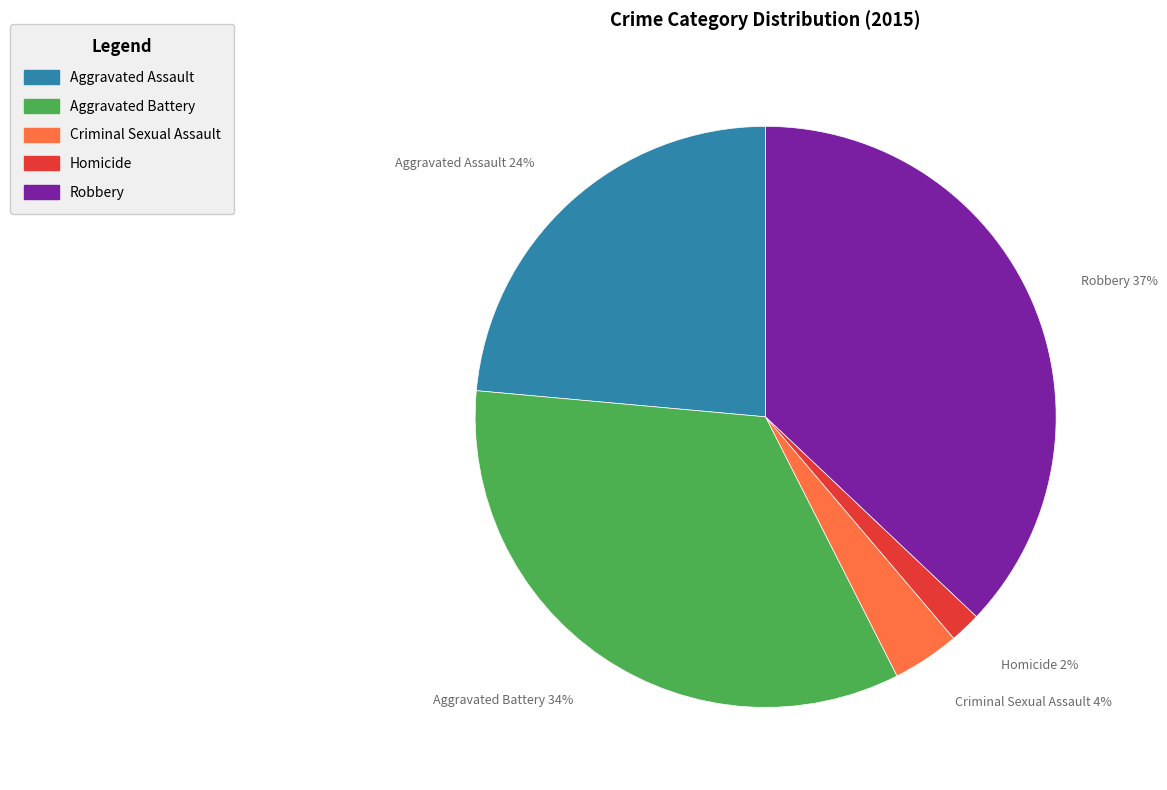

Is Aggravated Assault the majority of the pie?

No